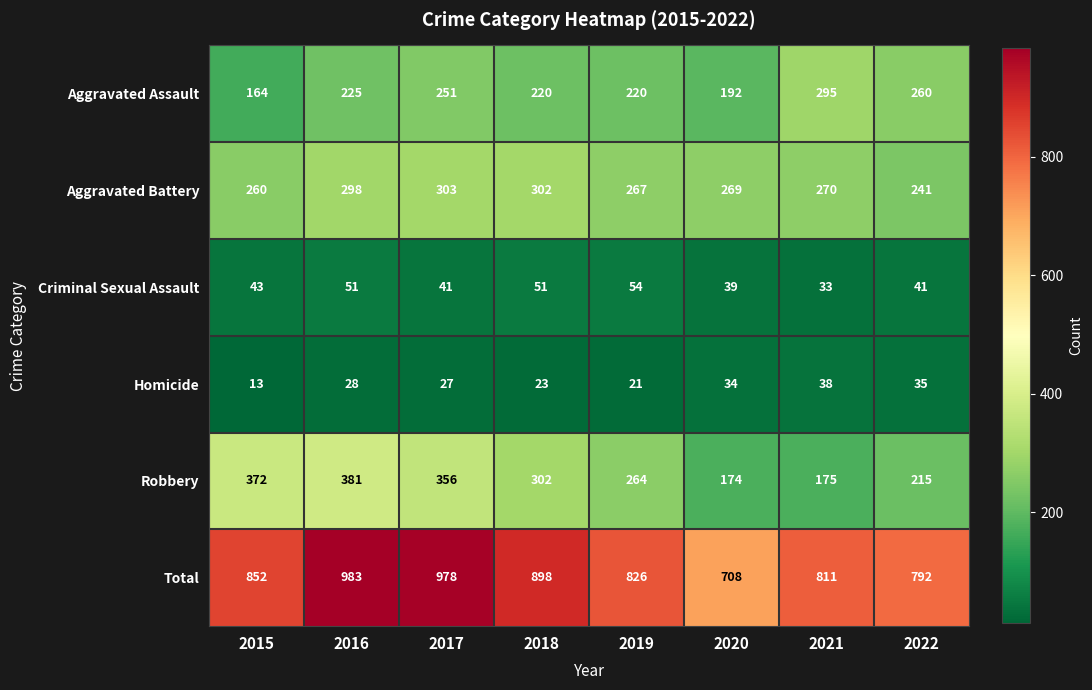

At which label is Criminal Sexual Assault closest to 43?

2015